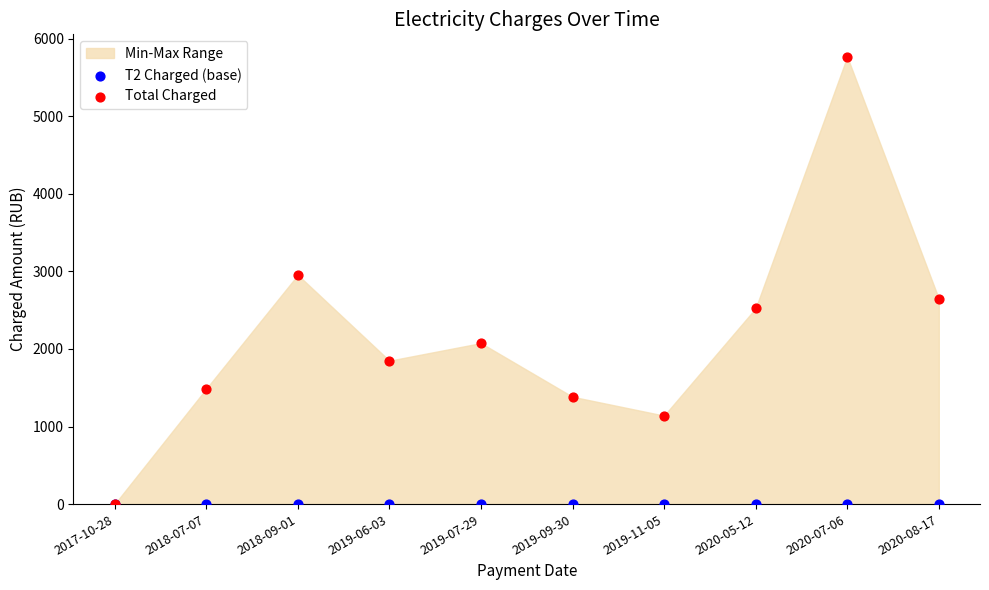

Which series contains the highest Y value?

Total Charged